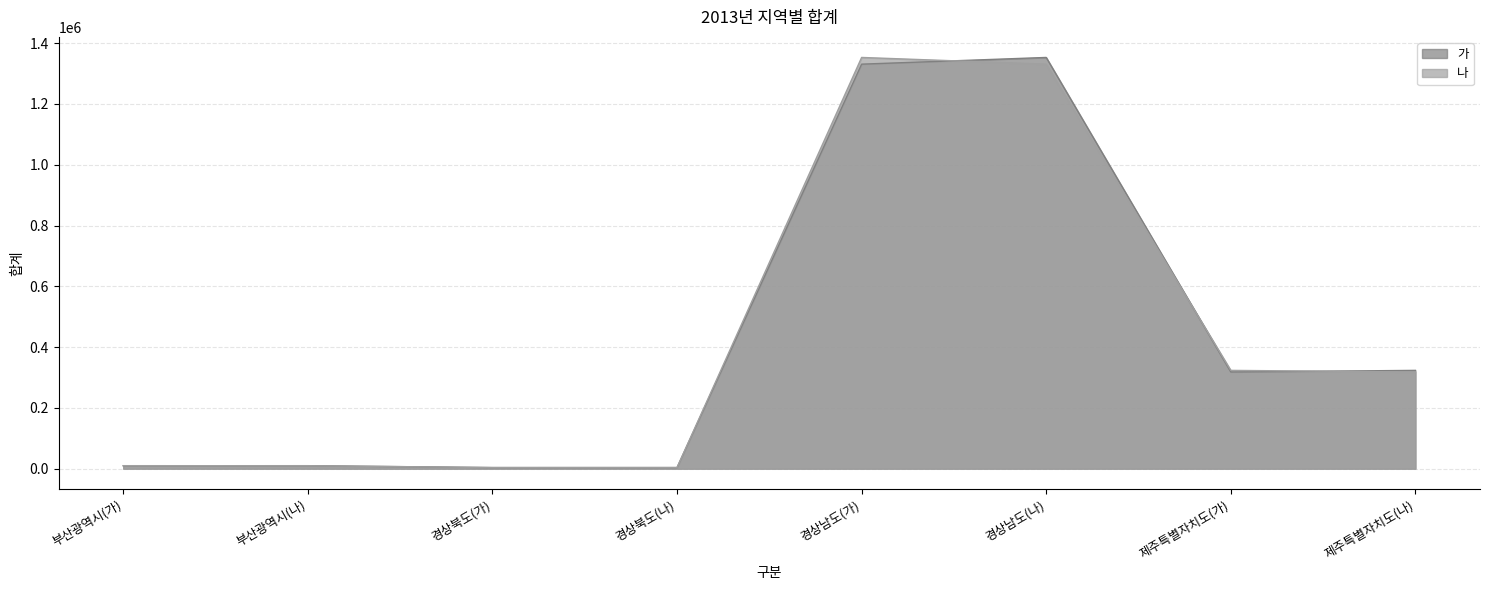

How many interior local valleys does the 나 series have?

1